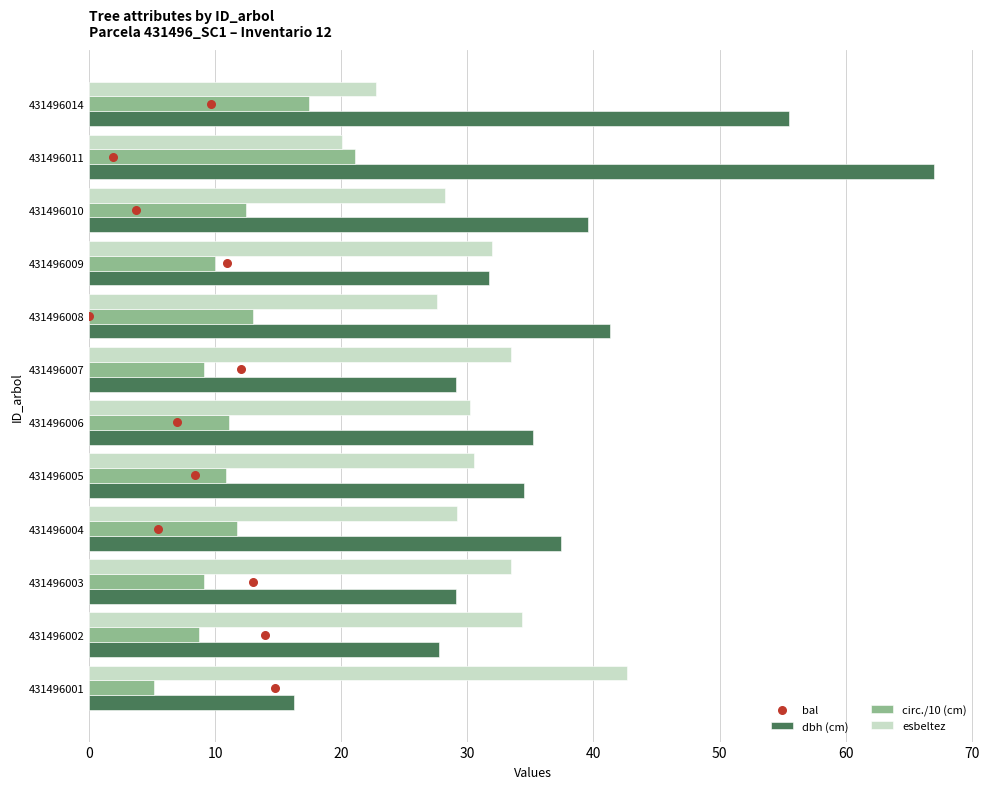

At how many categories does at least one series exceed 54?

2